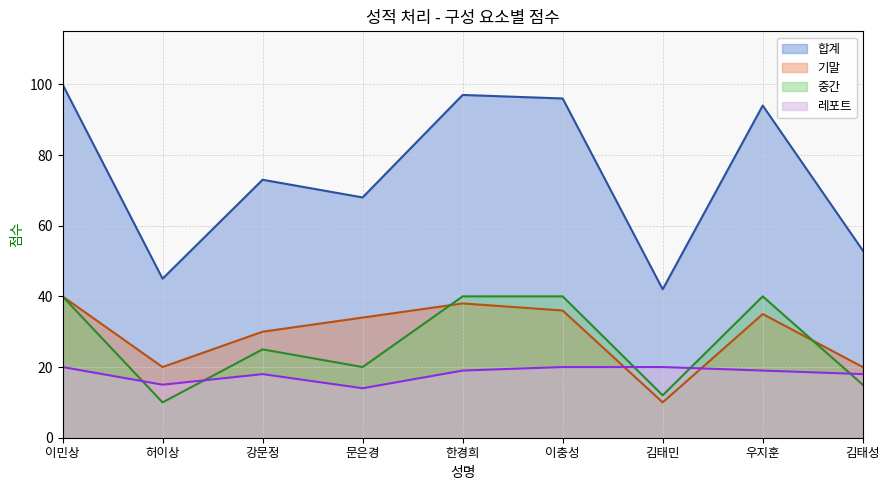

The 중간 series shows 40 at 우지훈. True or false?

True